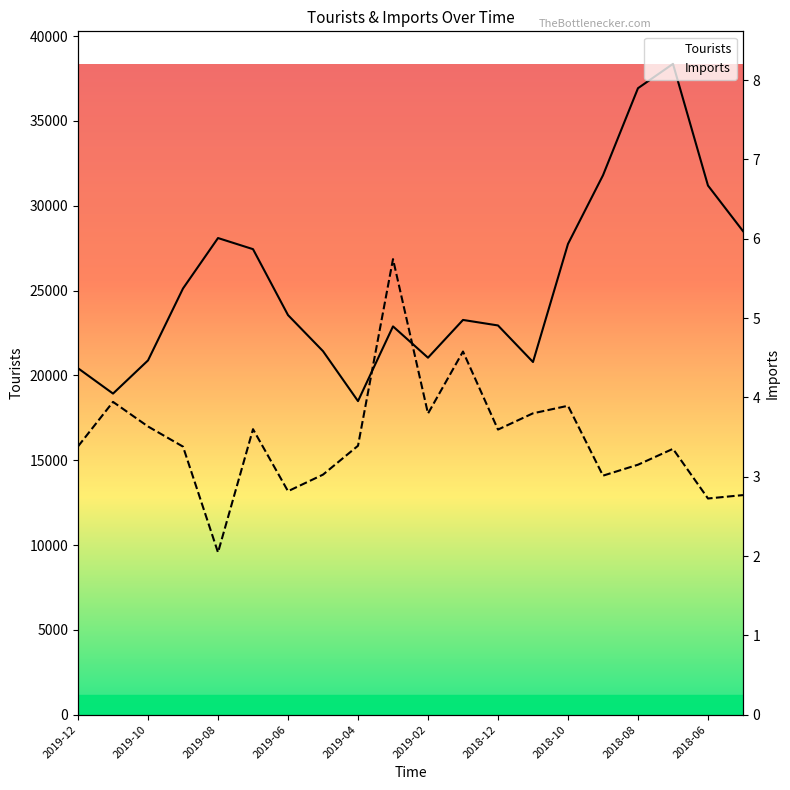

True or false: Imports has more than 0 points higher than both neighbors.

True